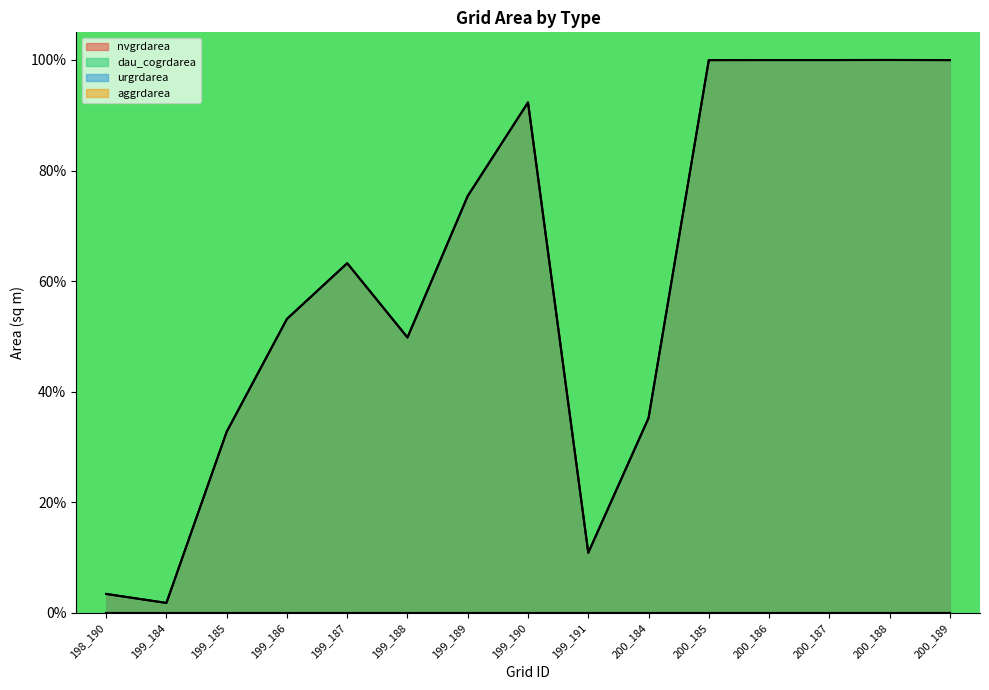

Rank the series at 199_187 from highest to lowest value.

nvgrdarea, dau_cogrdarea